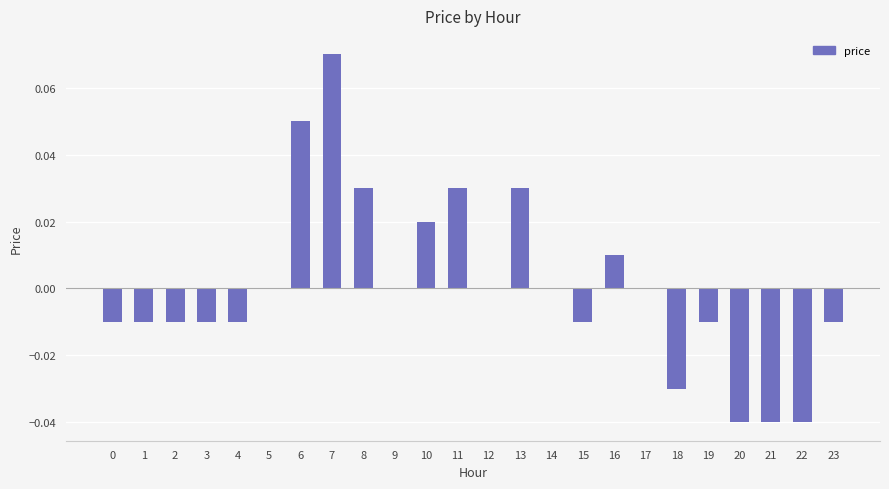

At which category does the chart reach its peak across all series?

7